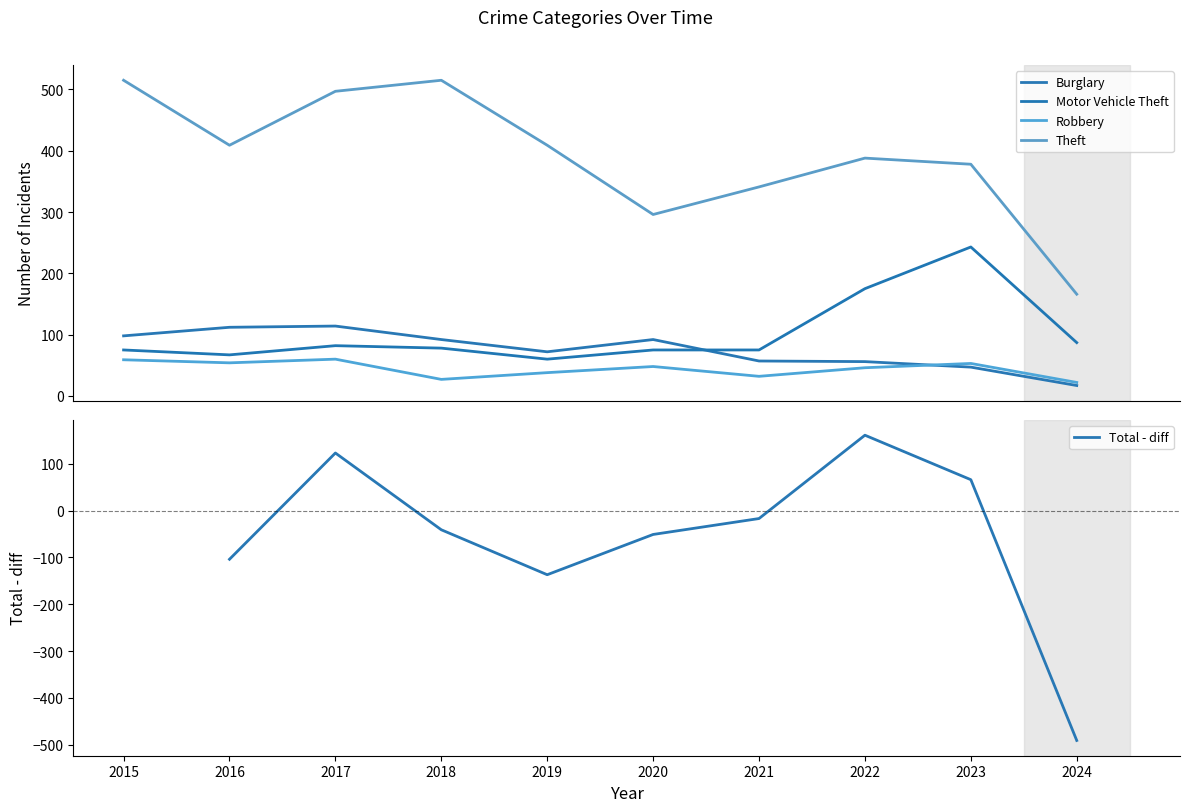

Rank the categories by Robbery value from highest to lowest.

2017, 2015, 2016, 2023, 2020, 2022, 2019, 2021, 2018, 2024